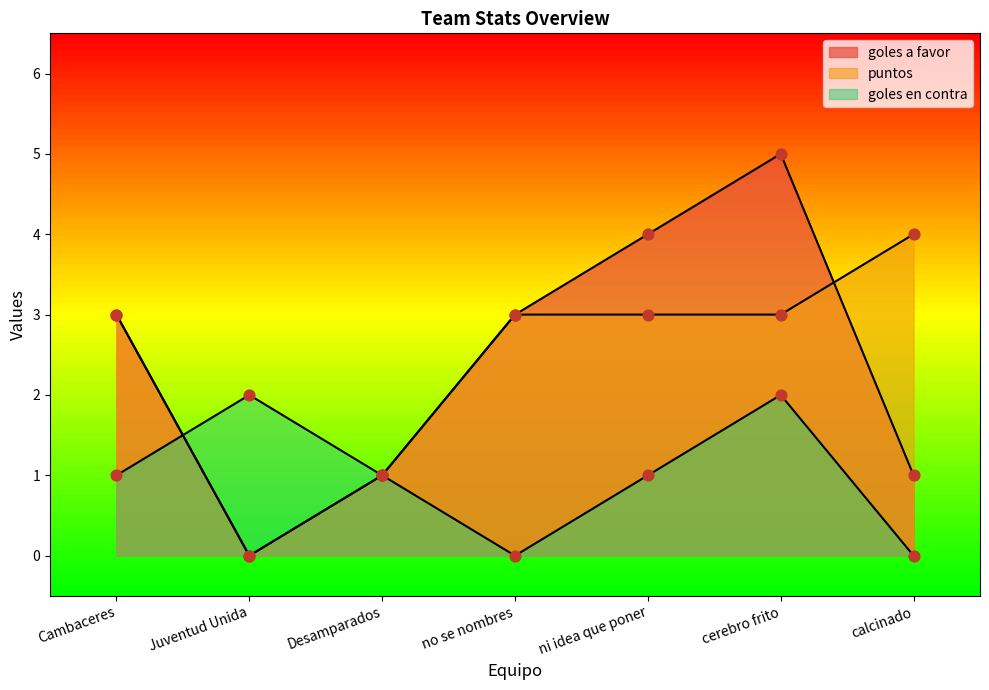

At how many categories does at least one series exceed 3?

3